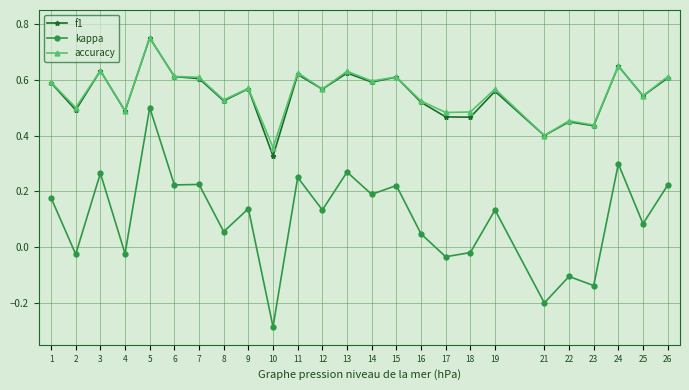

At which category does the chart reach its peak across all series?

5